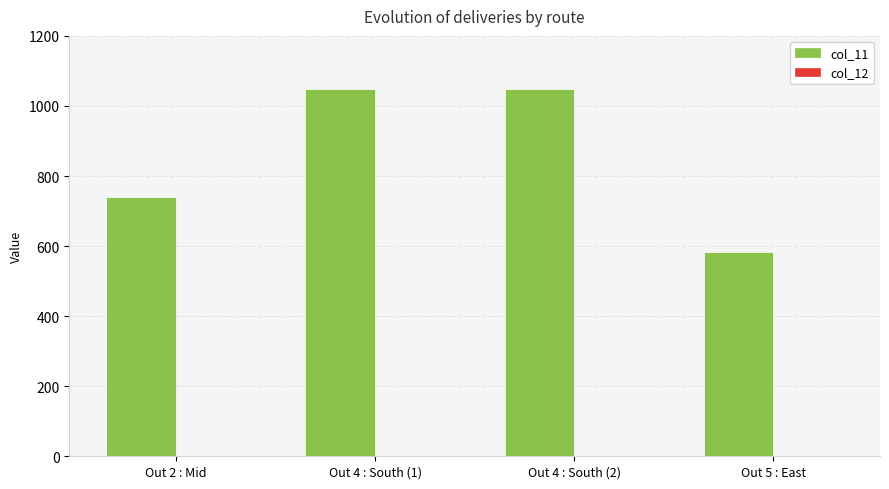

Count the col_11 values in the range 740 to 1048.

3